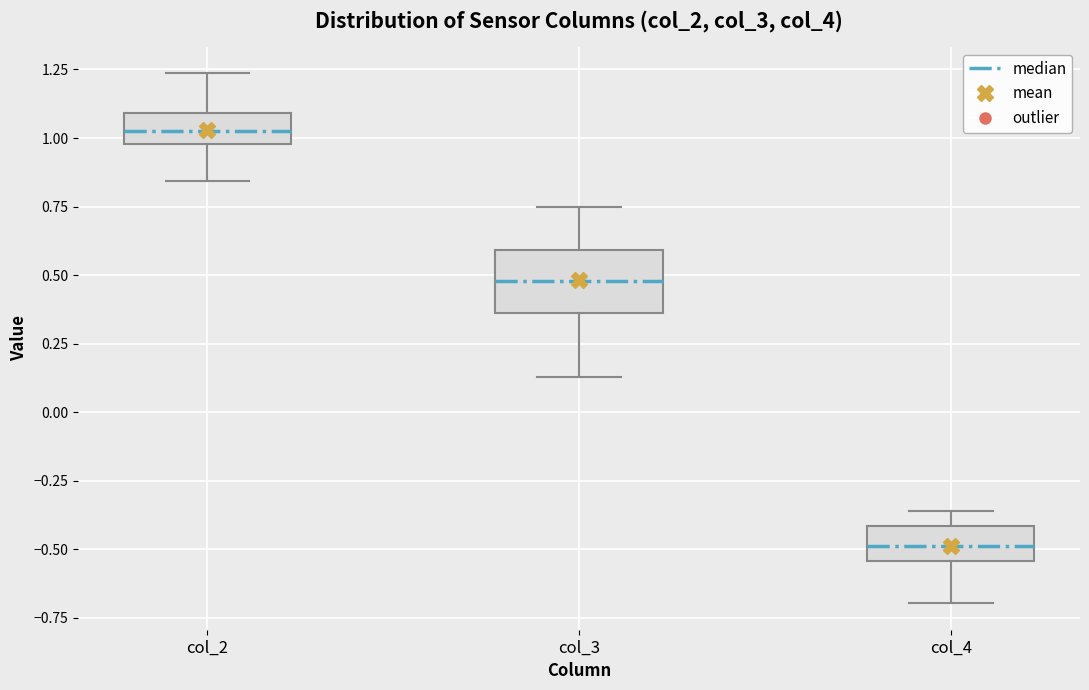

Which box has the highest median line?

col_2